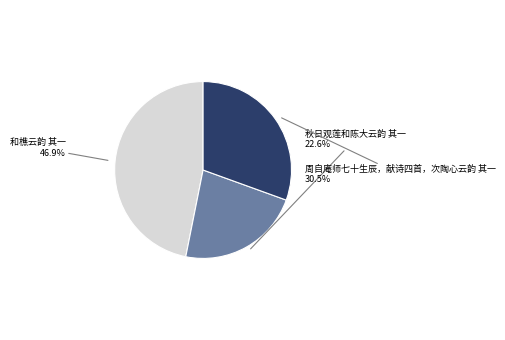

Approximately how many times larger is the value at 周自庵师七十生辰，献诗四首，次陶心云韵 其一 compared to 和樵云韵 其一?

0.7